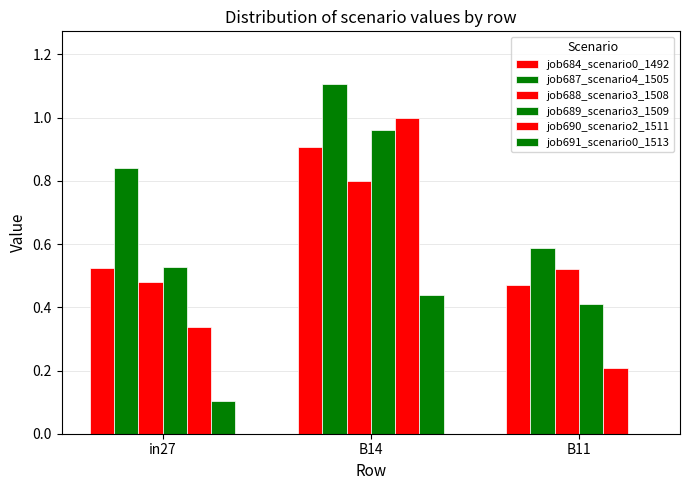

At which category is the sum across all series the highest?

B14